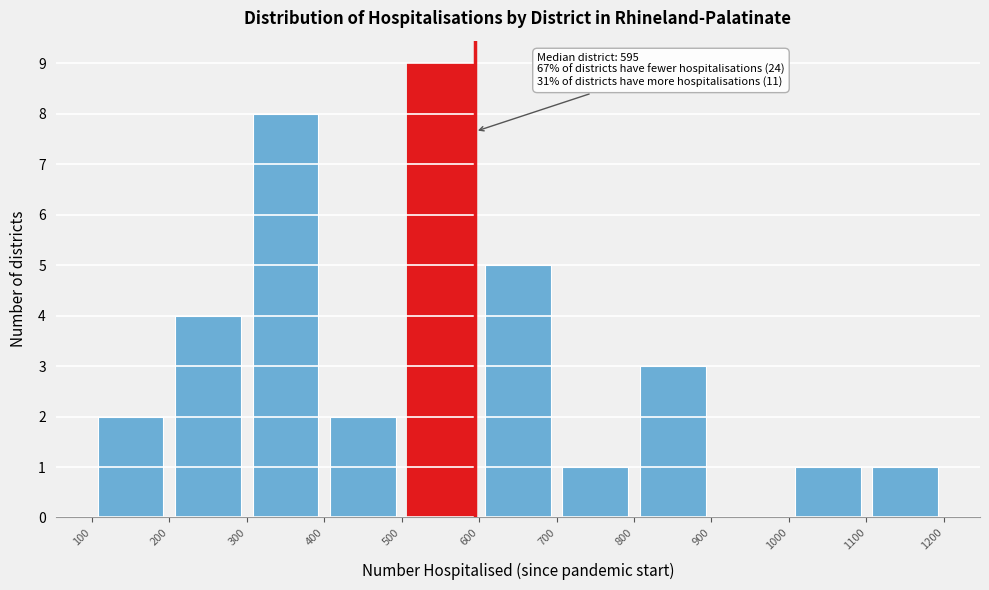

Over which range of the x-axis is the bar tallest?

500 to 600